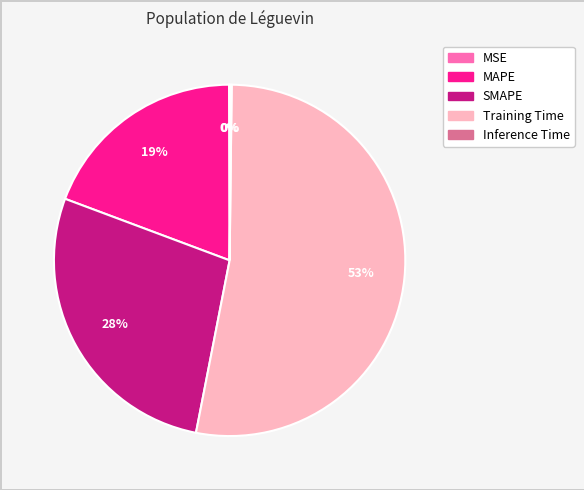

Combined, do SMAPE and MAPE account for over 50%?

No